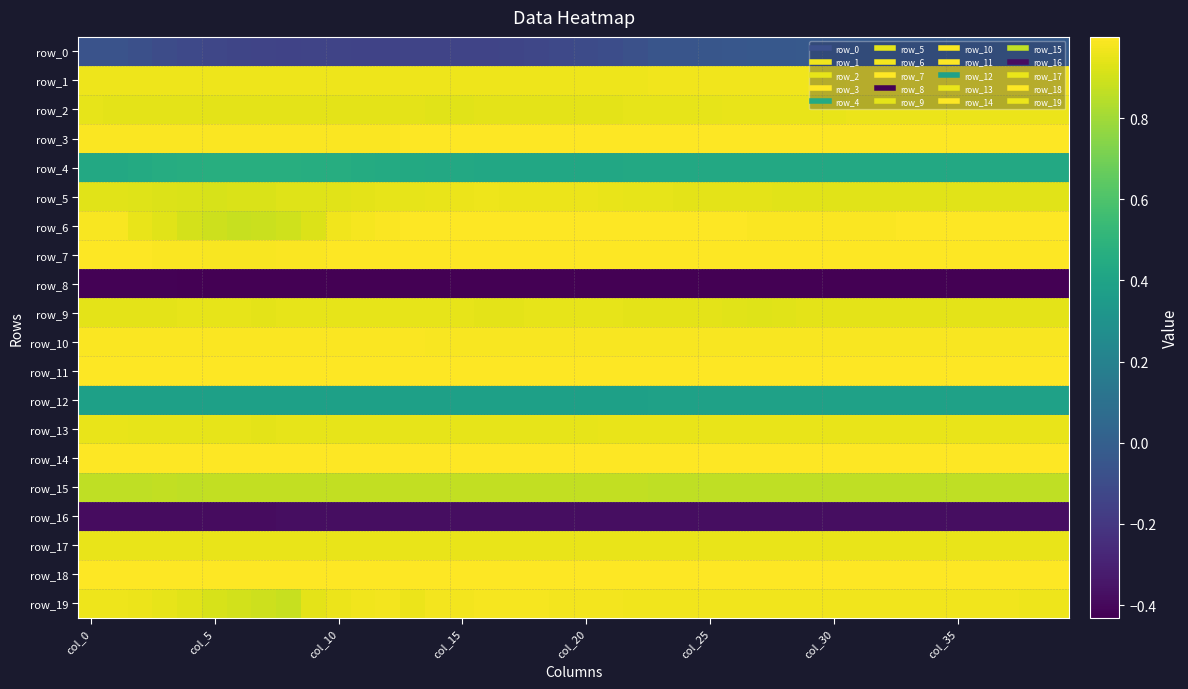

Count the number of data series in this chart.

20